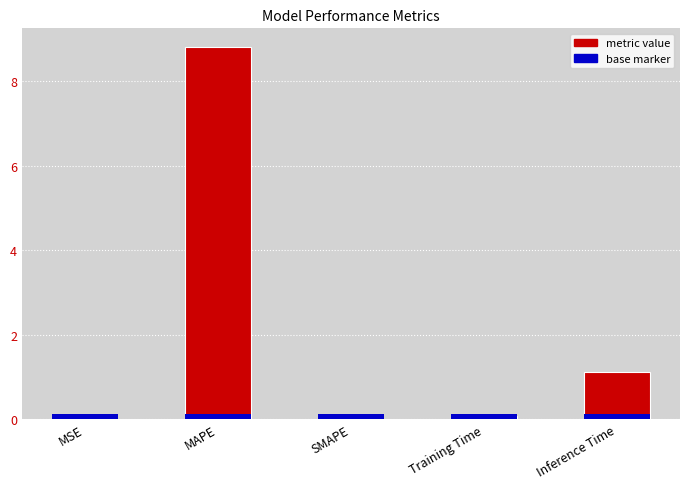

Are the bars grouped side by side (vs. stacked)?

No